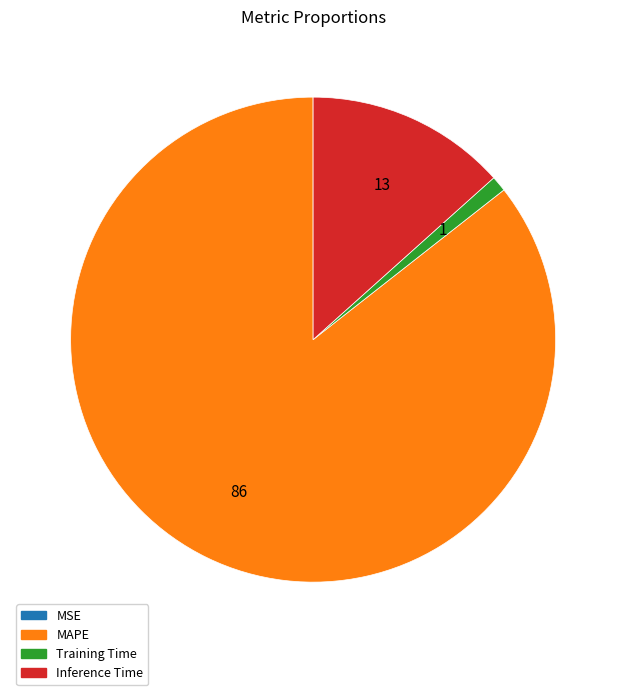

Do Inference Time and MAPE together represent more than half of the pie?

Yes